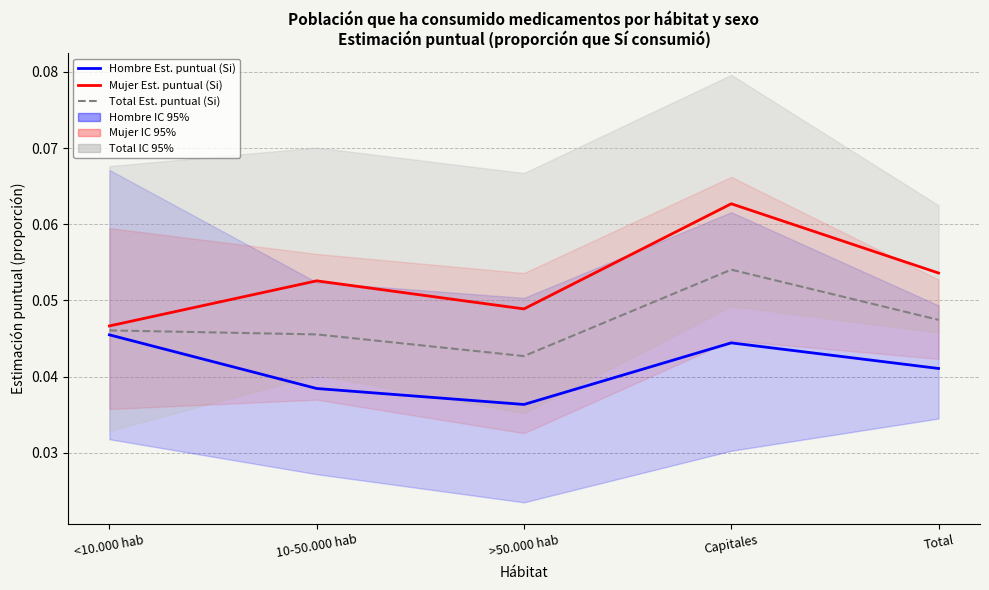

True or false: Mujer Est. puntual (Si) and Hombre Est. puntual (Si) intersect in this chart.

False